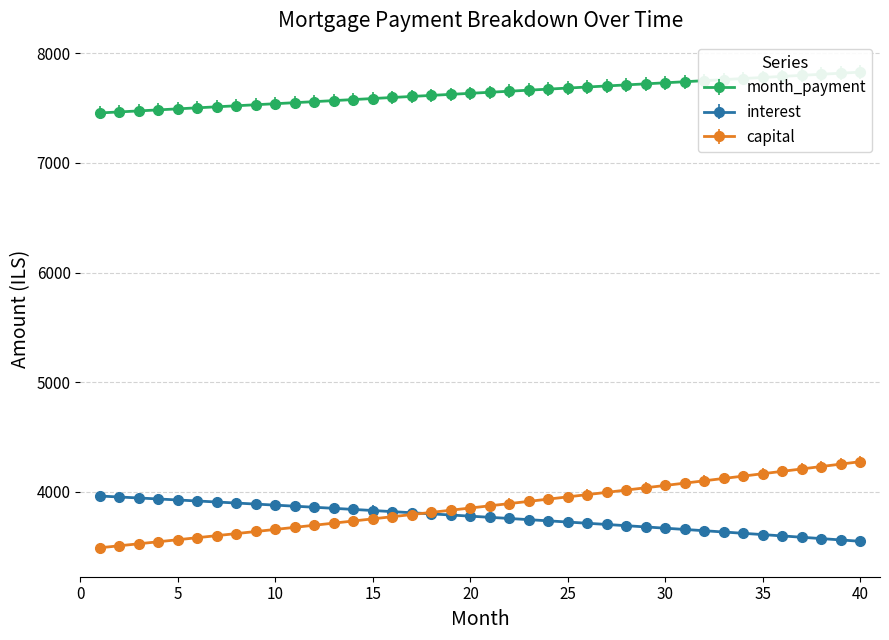

True or false: month_payment has a value of 7567.5 at 13.

True